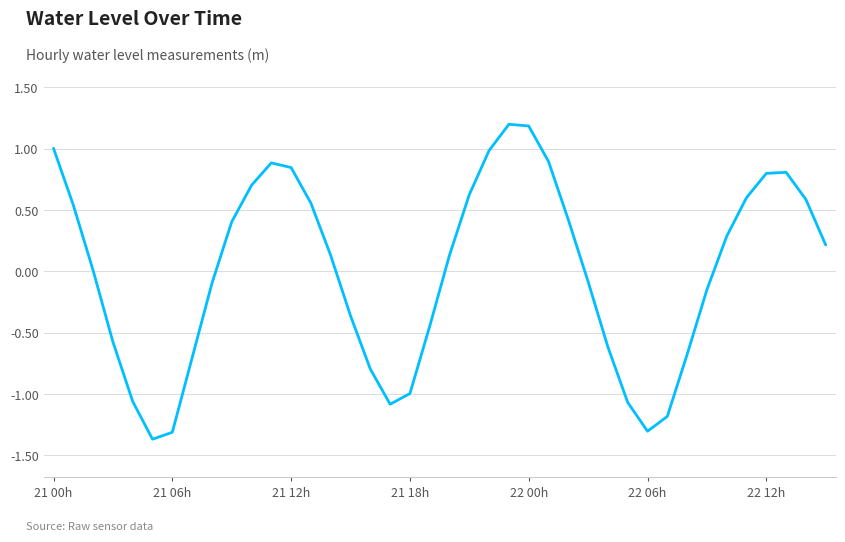

What is the difference between the second highest and second lowest values?

2.5